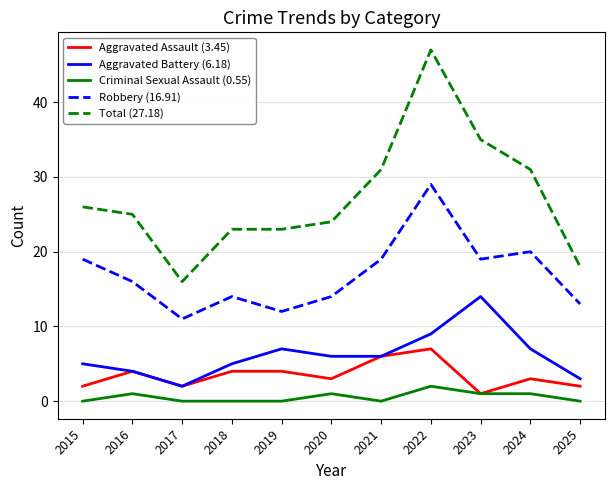

At which category does Criminal Sexual Assault (0.55) reach its first local peak?

2016